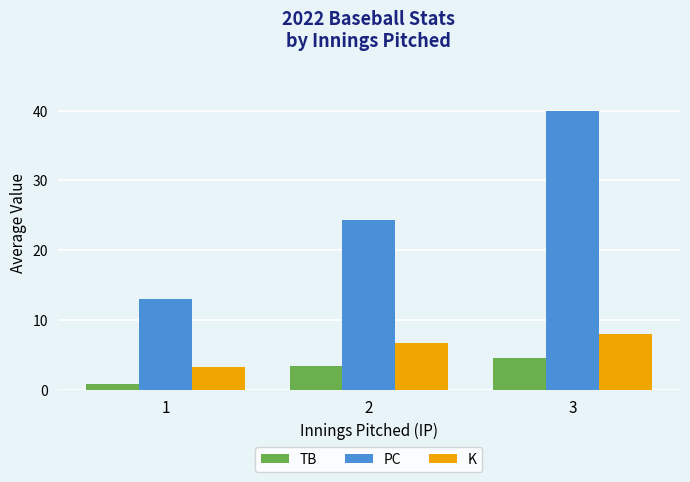

Does the chart contain stacked bars?

No